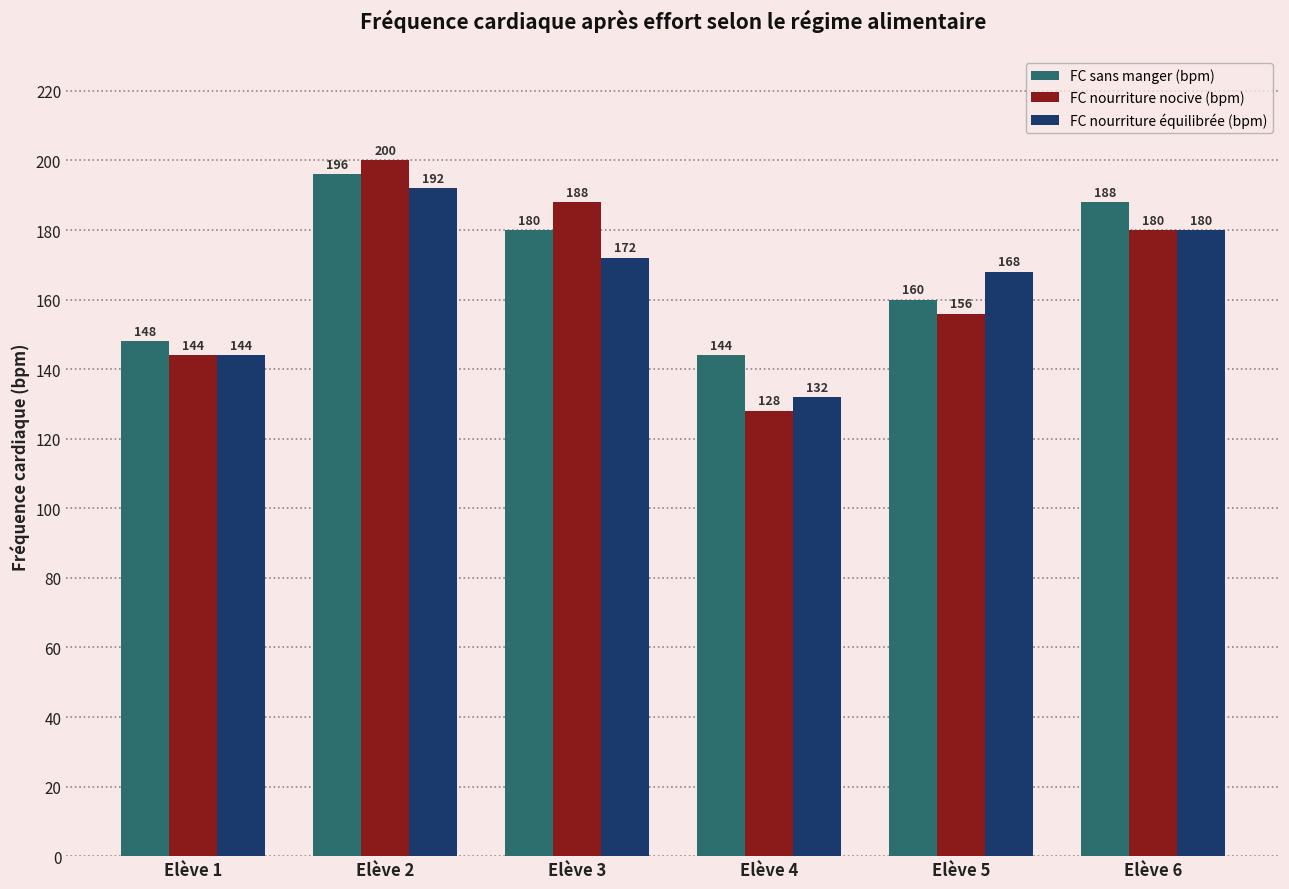

Is it true that FC nourriture équilibrée (bpm) equals 192 at Elève 2?

True